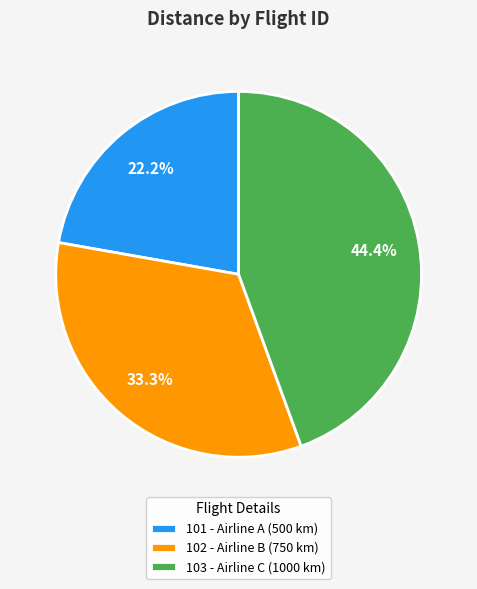

Count the number of slices in the pie.

3